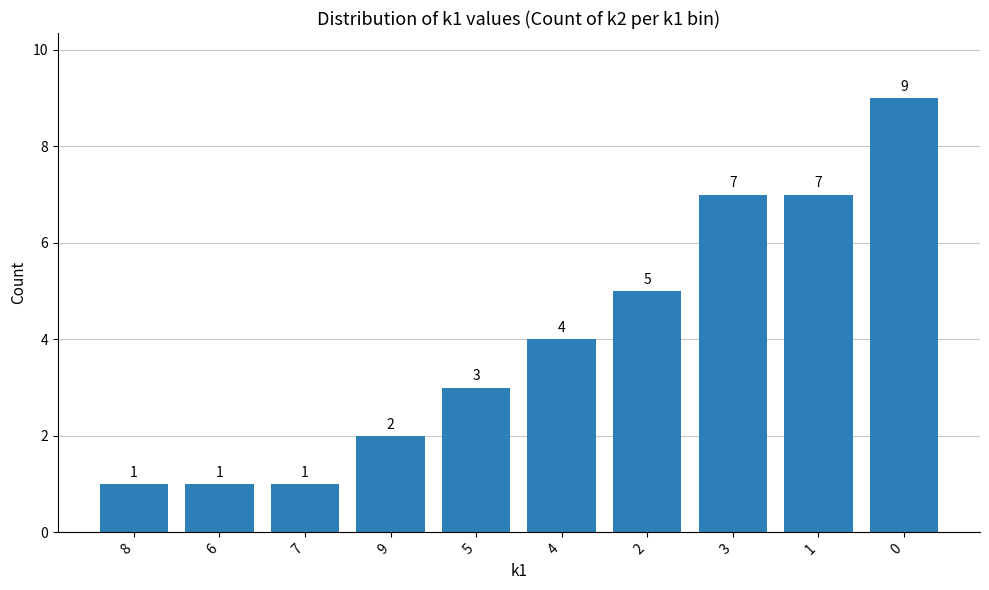

Are the bars horizontal?

No